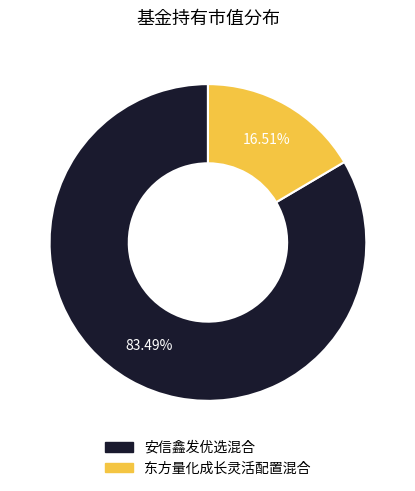

What percentage is the 东方量化成长灵活配置混合 slice, to the nearest percent?

17%